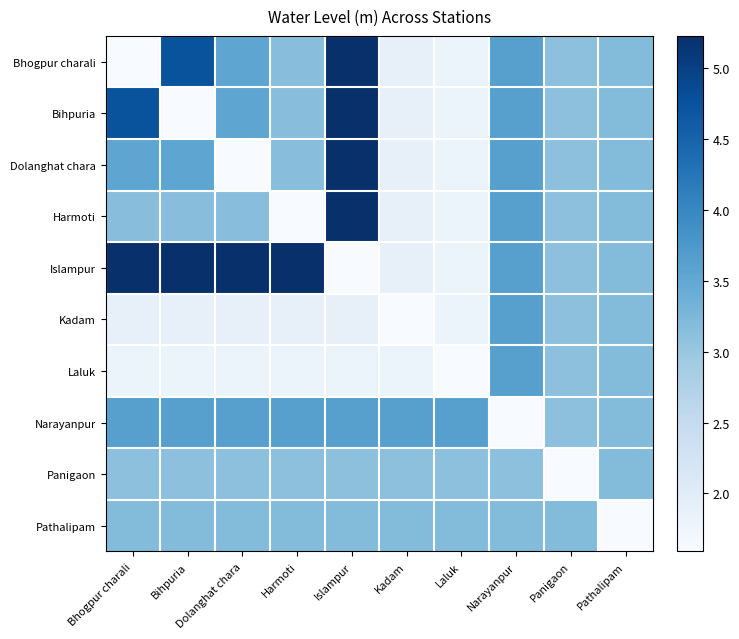

Reading left to right, what are all the values shown in this chart?

Bhogpur charali: Bhogpur charali=1.6	Bihpuria=4.7	Dolanghat chara=3.5	Harmoti=3.1	Islampur=5.2	Kadam=1.9	Laluk=1.8	Narayanpur=3.6	Panigaon=3.1	Pathalipam=3.2
Bihpuria: Bhogpur charali=4.7	Bihpuria=1.6	Dolanghat chara=3.5	Harmoti=3.1	Islampur=5.2	Kadam=1.9	Laluk=1.8	Narayanpur=3.6	Panigaon=3.1	Pathalipam=3.2
Dolanghat chara: Bhogpur charali=3.5	Bihpuria=3.5	Dolanghat chara=1.6	Harmoti=3.1	Islampur=5.2	Kadam=1.9	Laluk=1.8	Narayanpur=3.6	Panigaon=3.1	Pathalipam=3.2
Harmoti: Bhogpur charali=3.1	Bihpuria=3.1	Dolanghat chara=3.1	Harmoti=1.6	Islampur=5.2	Kadam=1.9	Laluk=1.8	Narayanpur=3.6	Panigaon=3.1	Pathalipam=3.2
Islampur: Bhogpur charali=5.2	Bihpuria=5.2	Dolanghat chara=5.2	Harmoti=5.2	Islampur=1.6	Kadam=1.9	Laluk=1.8	Narayanpur=3.6	Panigaon=3.1	Pathalipam=3.2
Kadam: Bhogpur charali=1.9	Bihpuria=1.9	Dolanghat chara=1.9	Harmoti=1.9	Islampur=1.9	Kadam=1.6	Laluk=1.8	Narayanpur=3.6	Panigaon=3.1	Pathalipam=3.2
Laluk: Bhogpur charali=1.8	Bihpuria=1.8	Dolanghat chara=1.8	Harmoti=1.8	Islampur=1.8	Kadam=1.8	Laluk=1.6	Narayanpur=3.6	Panigaon=3.1	Pathalipam=3.2
Narayanpur: Bhogpur charali=3.6	Bihpuria=3.6	Dolanghat chara=3.6	Harmoti=3.6	Islampur=3.6	Kadam=3.6	Laluk=3.6	Narayanpur=1.6	Panigaon=3.1	Pathalipam=3.2
Panigaon: Bhogpur charali=3.1	Bihpuria=3.1	Dolanghat chara=3.1	Harmoti=3.1	Islampur=3.1	Kadam=3.1	Laluk=3.1	Narayanpur=3.1	Panigaon=1.6	Pathalipam=3.2
Pathalipam: Bhogpur charali=3.2	Bihpuria=3.2	Dolanghat chara=3.2	Harmoti=3.2	Islampur=3.2	Kadam=3.2	Laluk=3.2	Narayanpur=3.2	Panigaon=3.2	Pathalipam=1.6